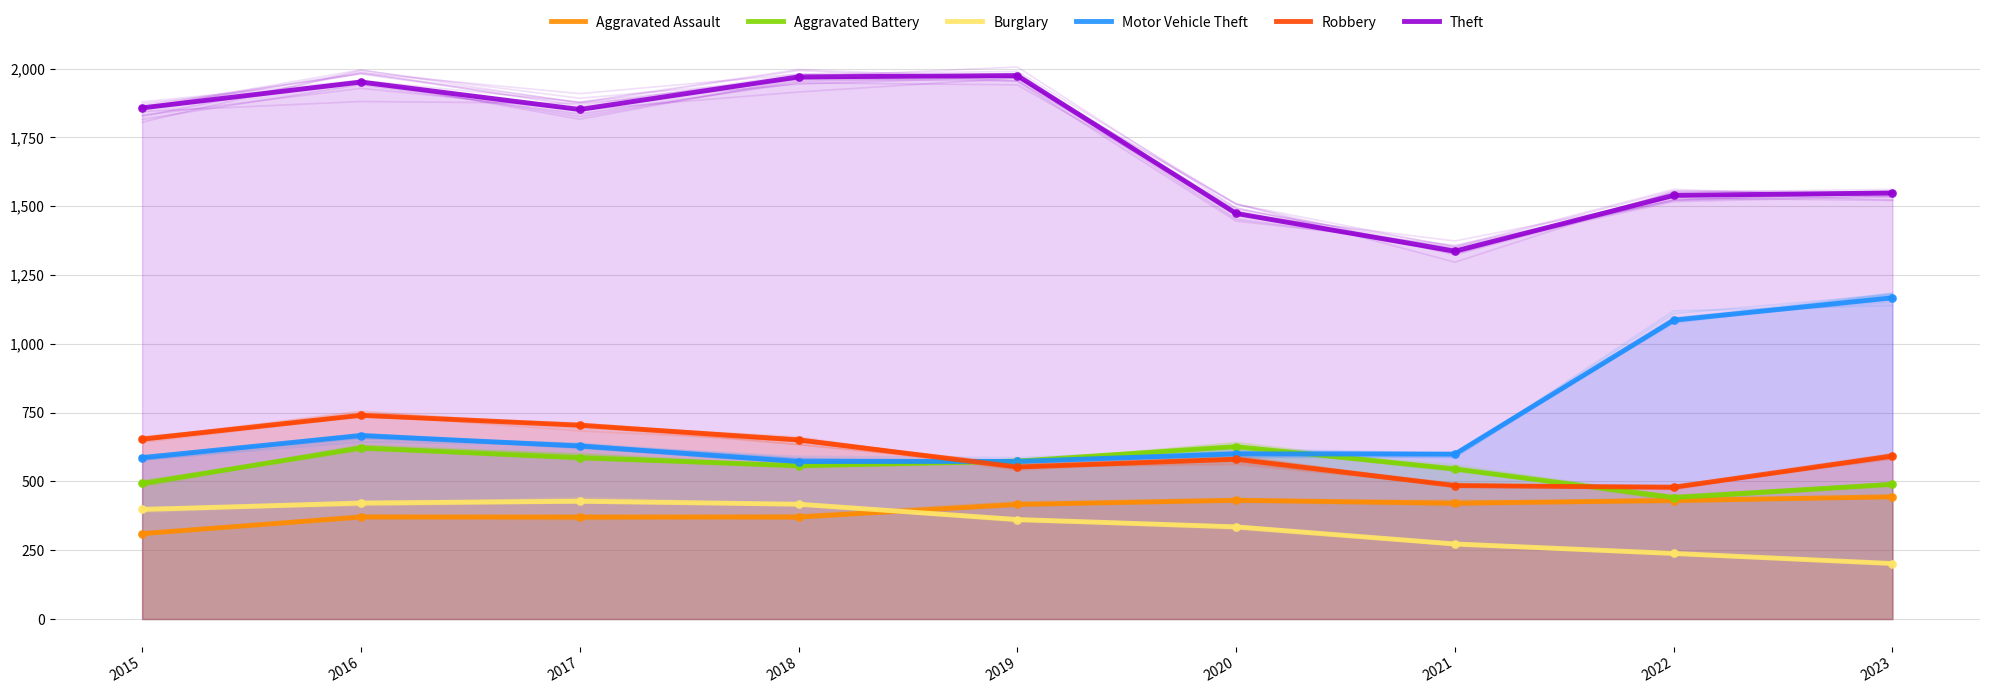

What are all the series names shown in the legend?

Aggravated Assault, Aggravated Battery, Burglary, Motor Vehicle Theft, Robbery, Theft